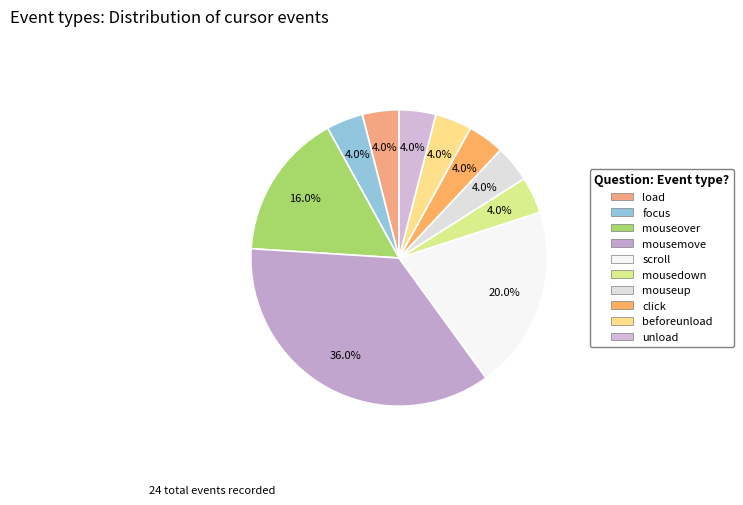

Does click account for over 50% of the chart?

No